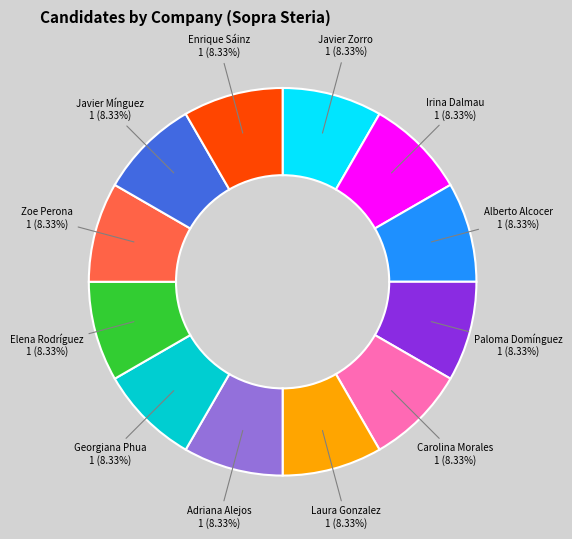

Does any single category account for the majority?

No